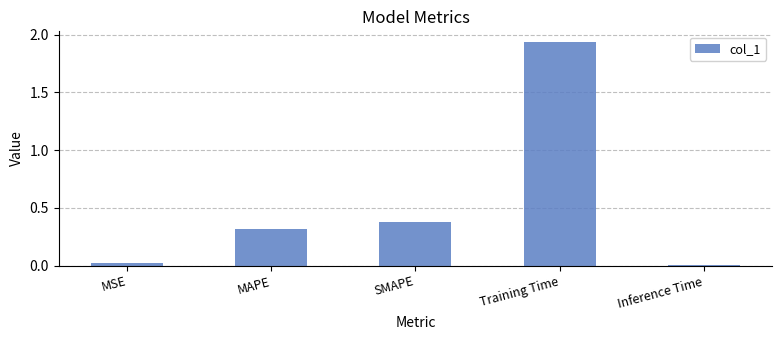

True or false: the data shows 0.2 at SMAPE.

False